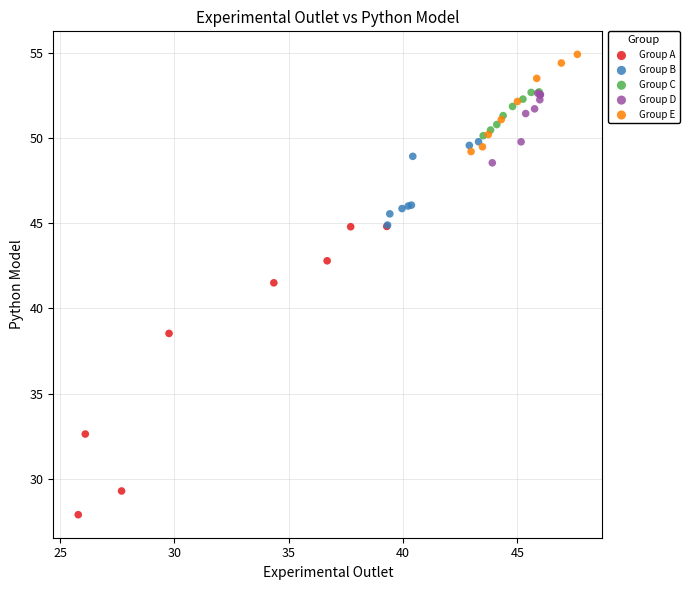

Which series reaches the maximum Y coordinate?

Group E